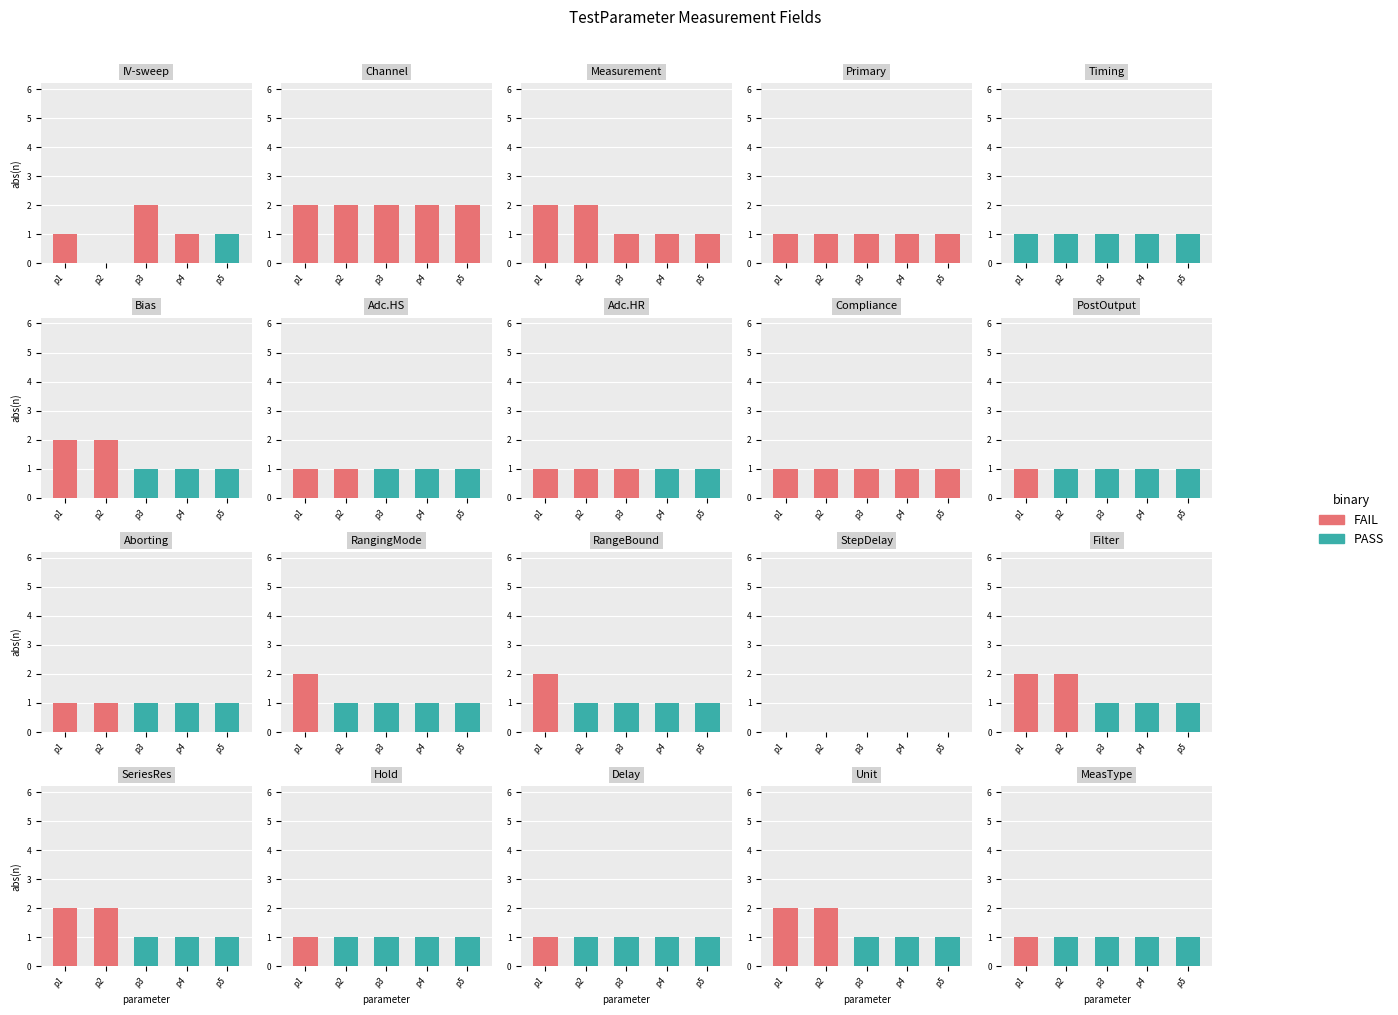

At how many categories does at least one series exceed 0?

5